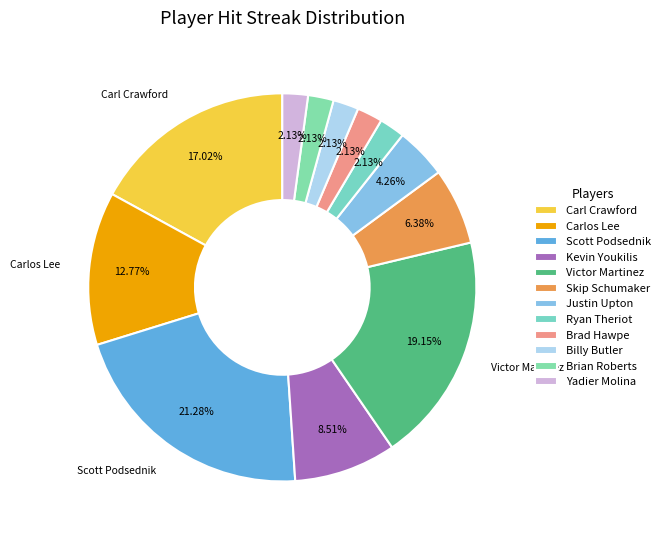

Which has a higher value, Billy Butler or Carlos Lee?

Carlos Lee